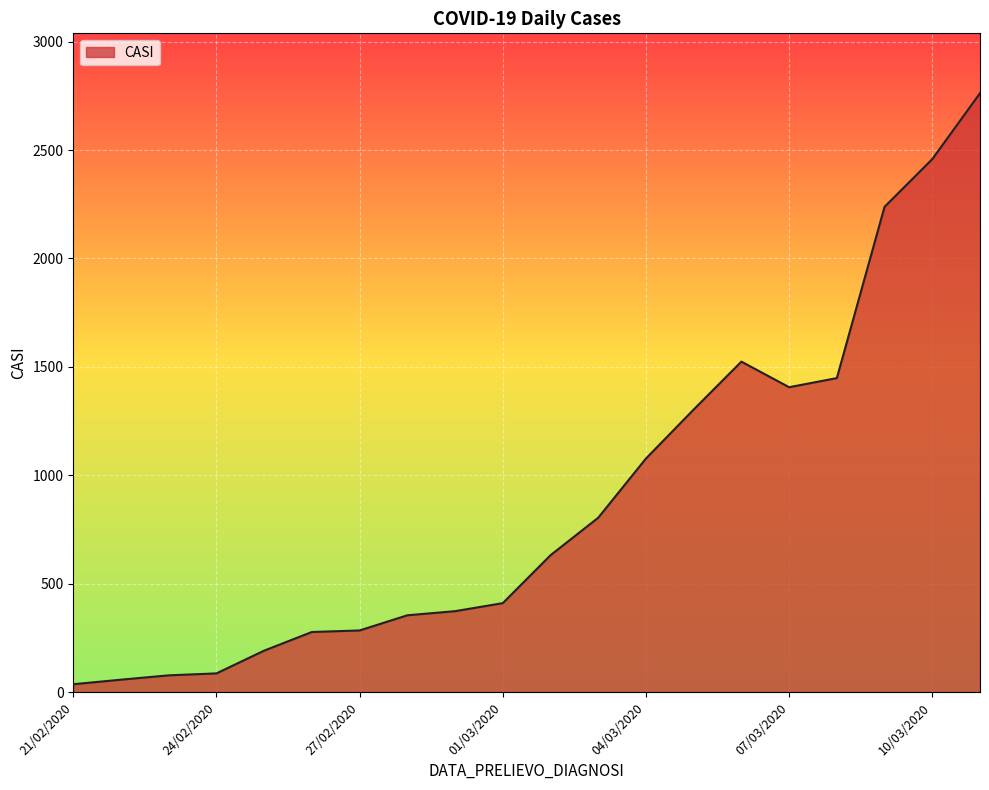

What is the maximum value shown in the chart?

2762